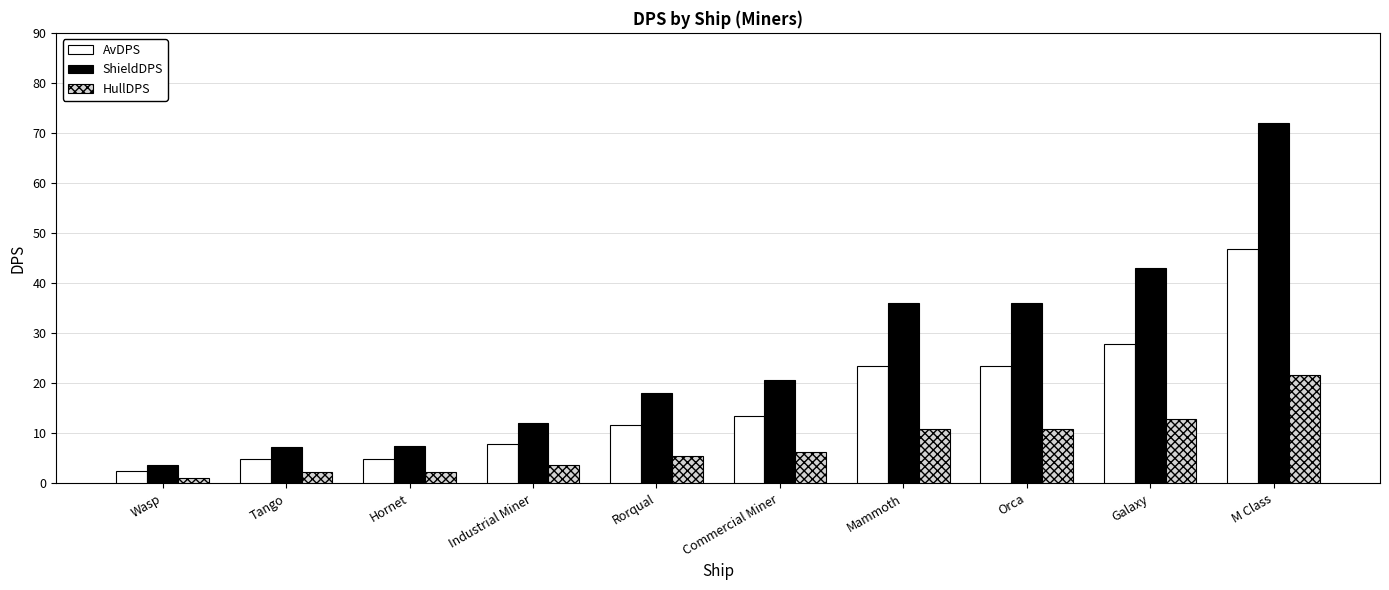

Does the chart contain stacked bars?

No